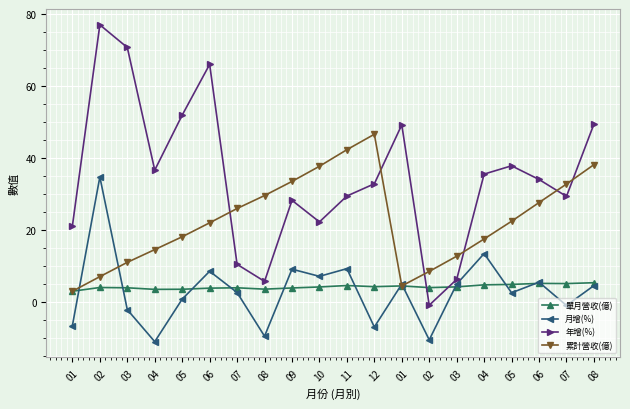

How many values in 年增(%) are above zero?

19